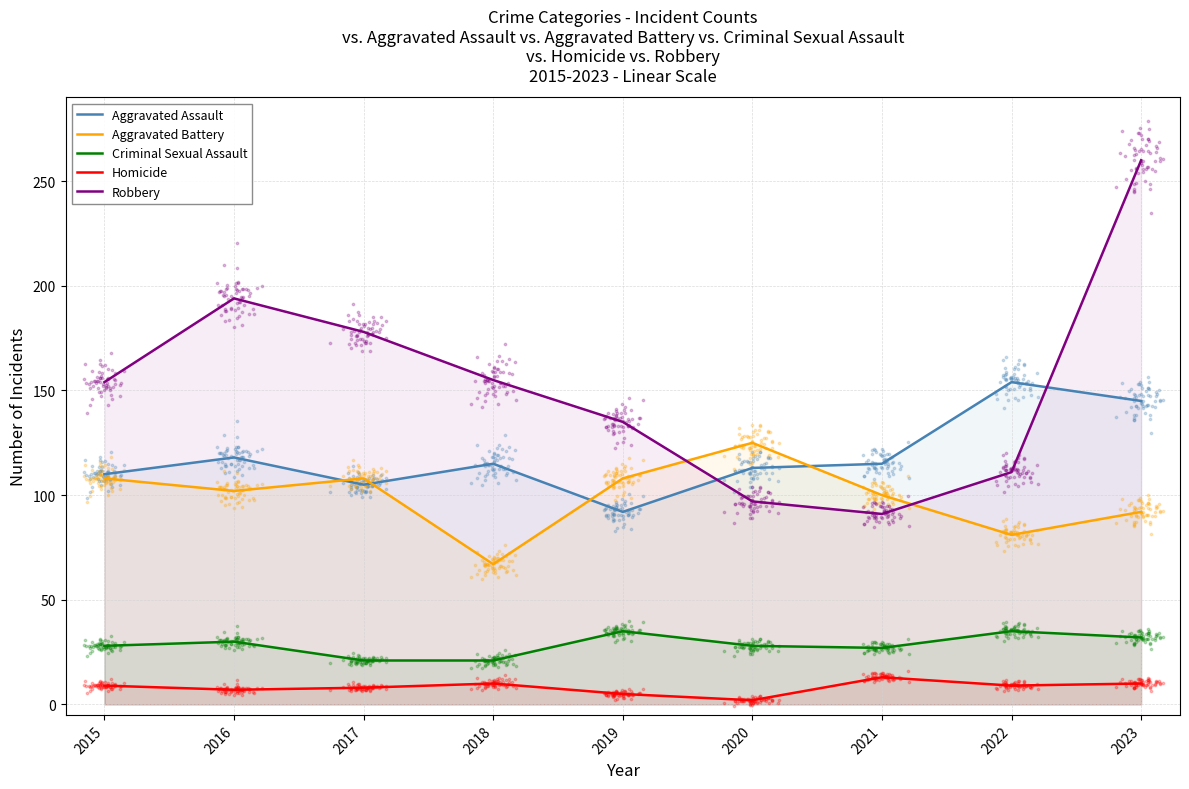

At which category is the sum across all series the highest?

2023